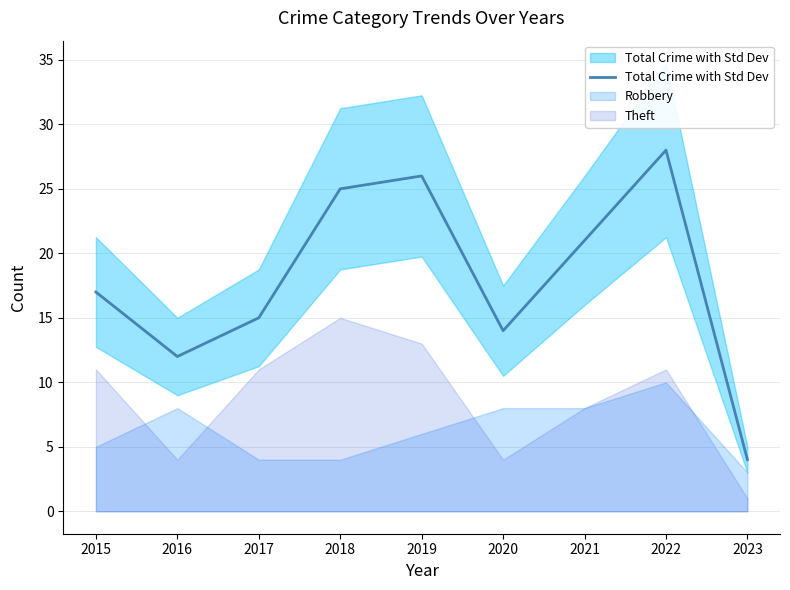

Which has a higher value, 2022 or 2018?

2022